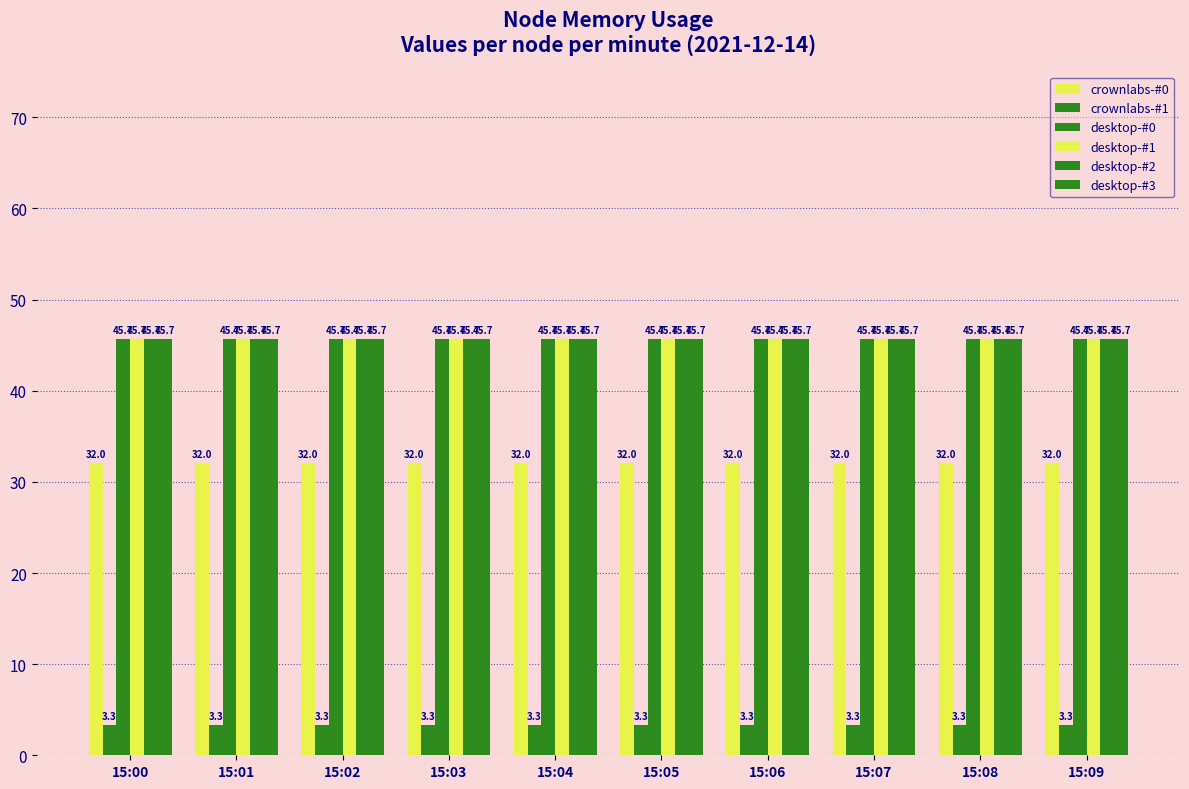

Between 15:00 and 15:05, which series saw the biggest shift?

crownlabs-#0